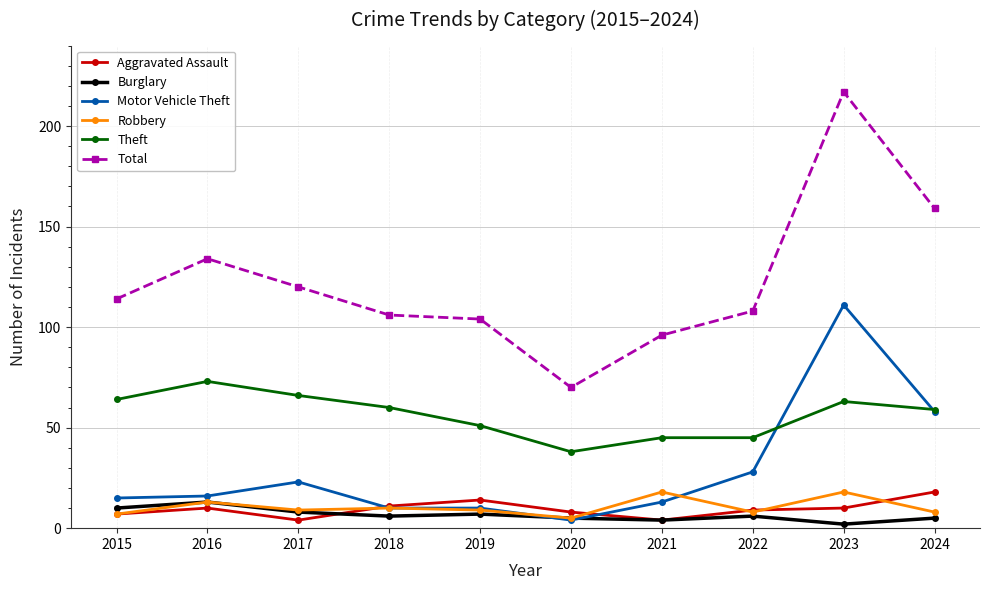

What are all the series names shown in the legend?

Aggravated Assault, Burglary, Motor Vehicle Theft, Robbery, Theft, Total